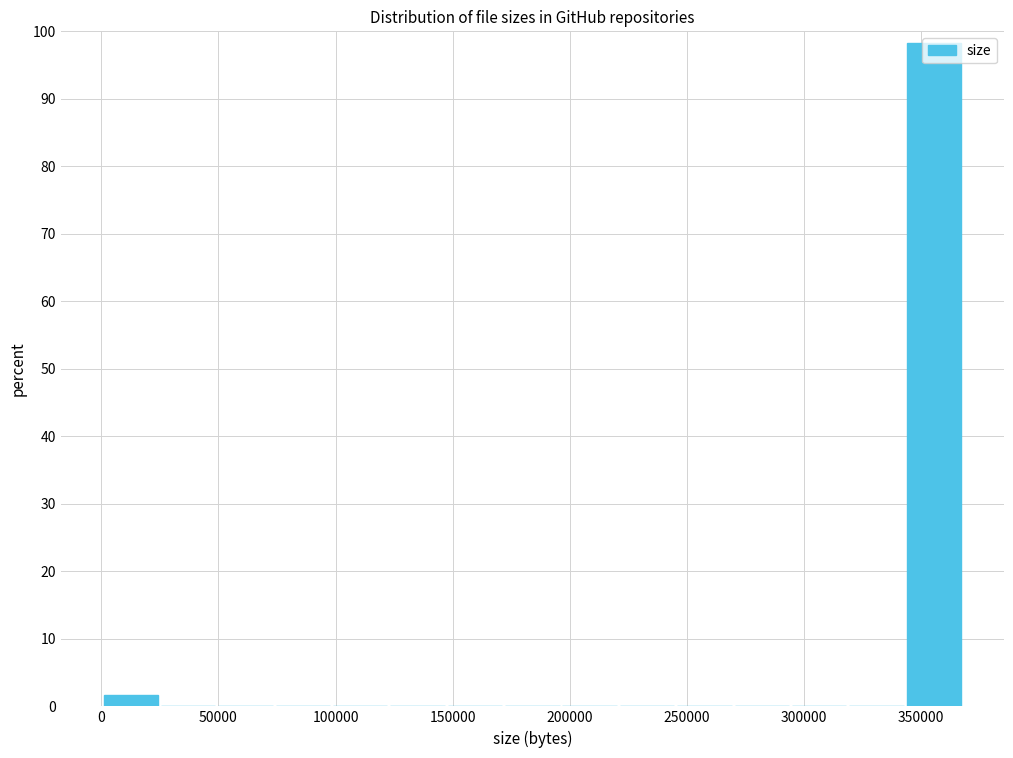

What is the height of the bar covering 345000 to 370000 on the x-axis? Neither the bar edges nor the heights are printed on the chart, so give them approximately, as read against the axes.

98